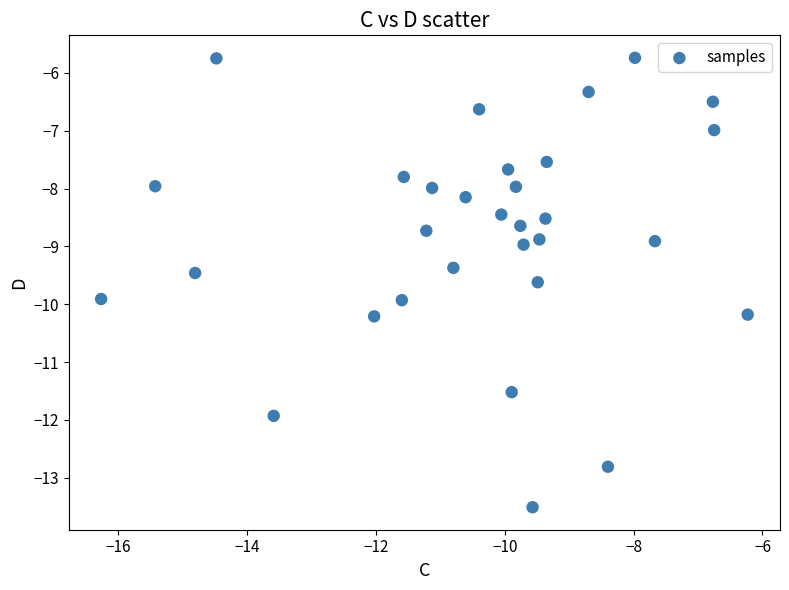

What is the range of Y values (max minus min)?

7.8